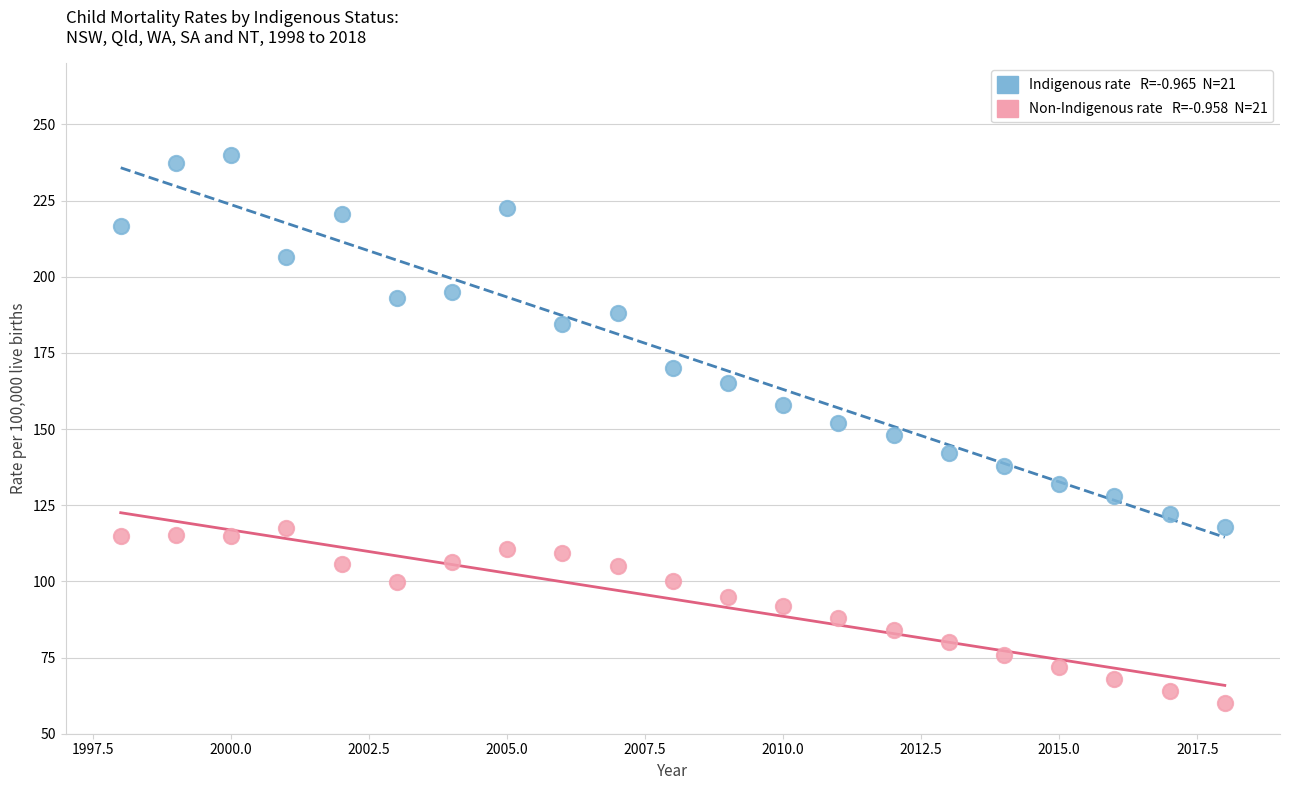

Across all data points, what is the range of Y values (max minus min)?

180.0